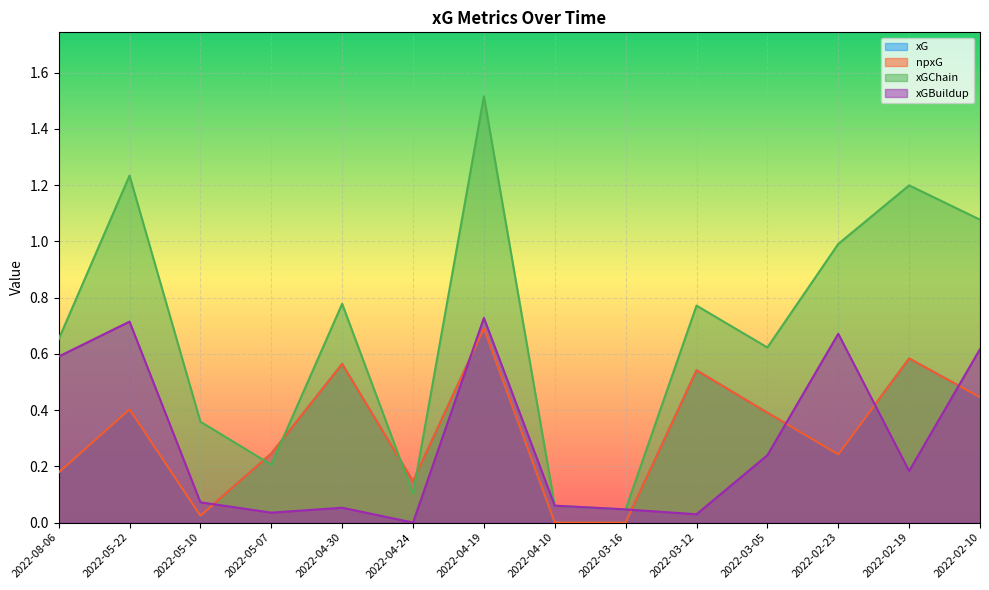

How many values in the xG series exceed 0?

12